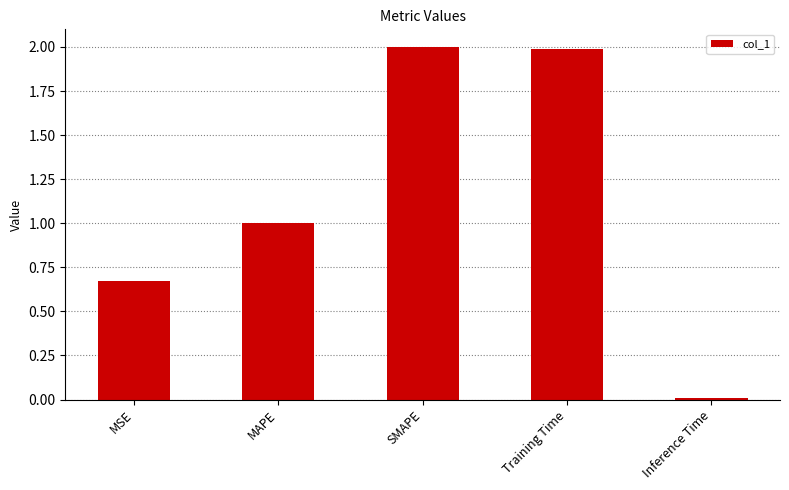

True or false: the data shows 1.0 at MAPE.

True